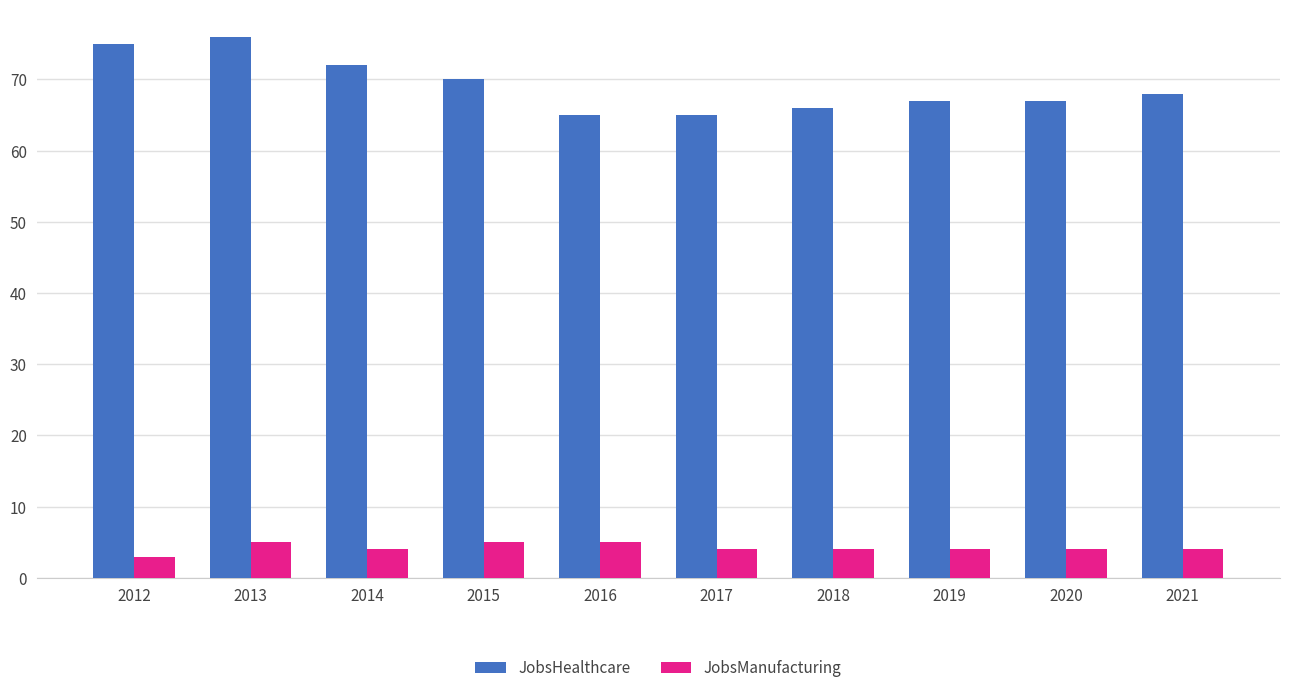

Read the JobsManufacturing value at 2018.

4